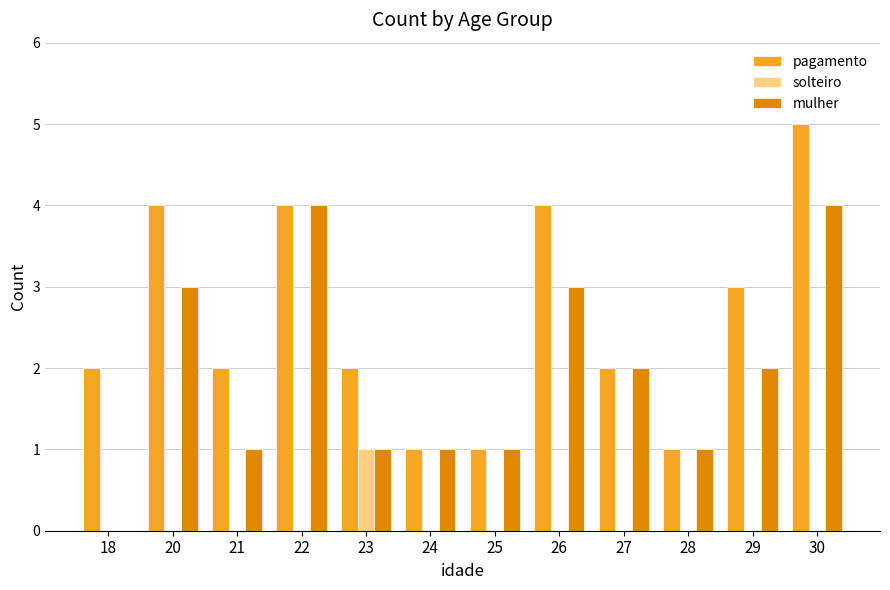

Is it true that mulher equals 7 at 22?

False